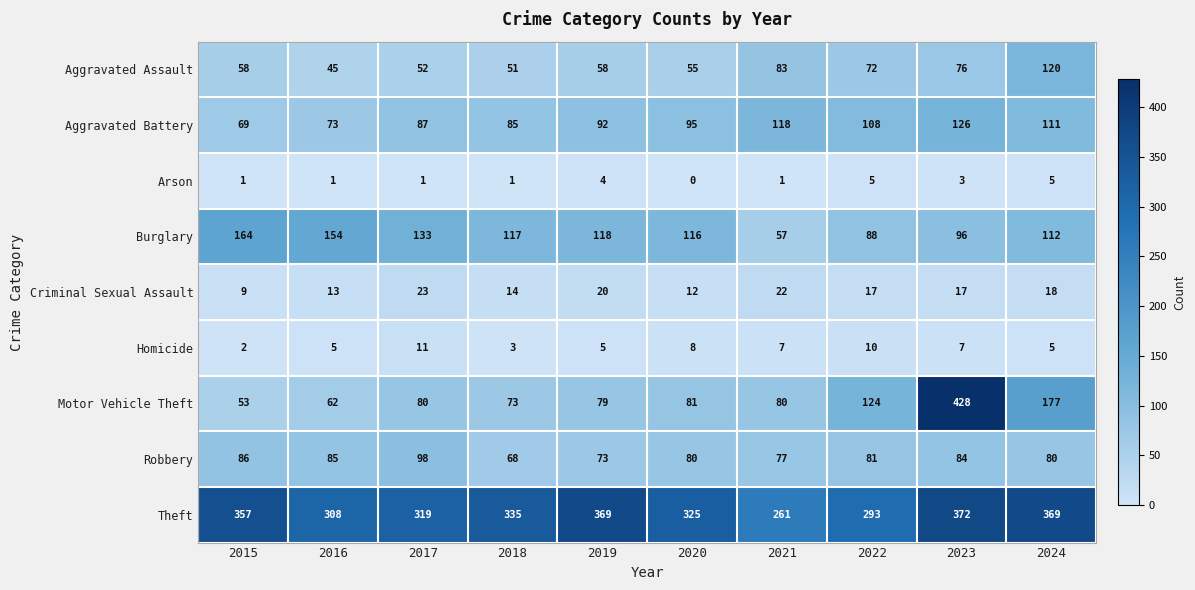

What is the difference between the second highest and second lowest values in the Burglary series?

66